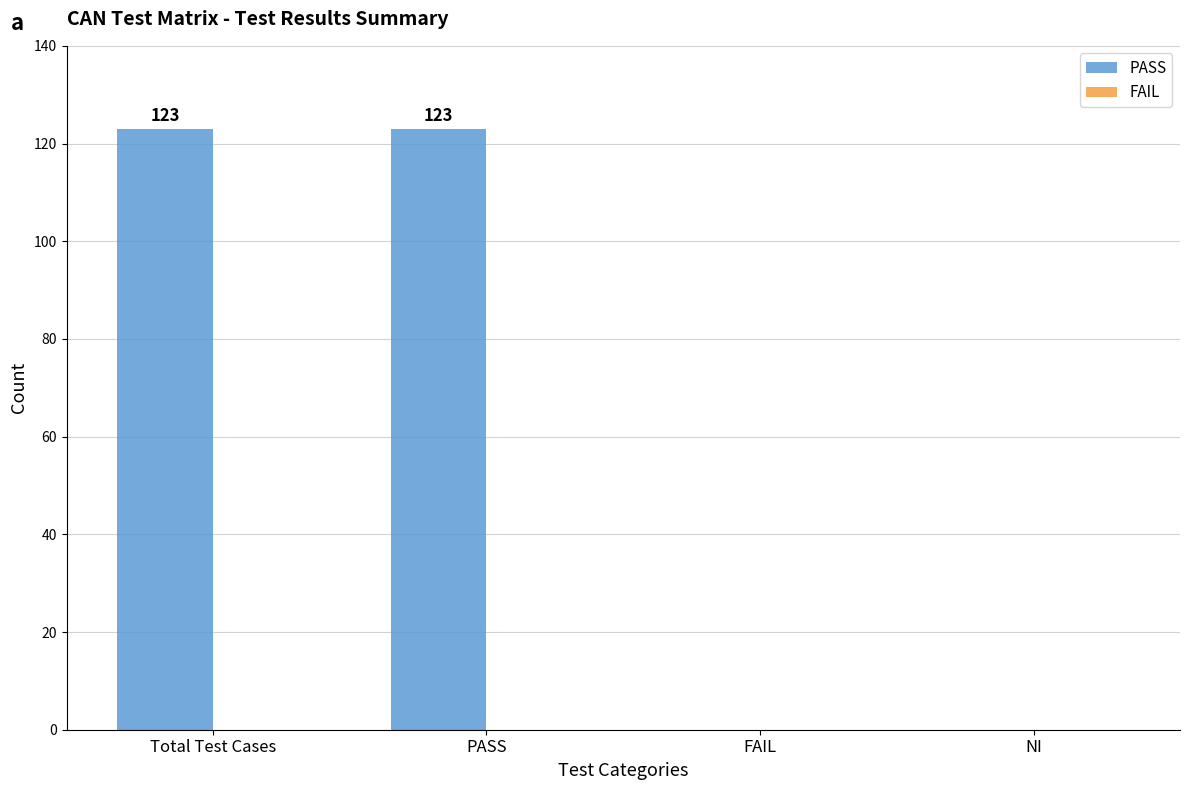

How many categories are shown in the chart?

4